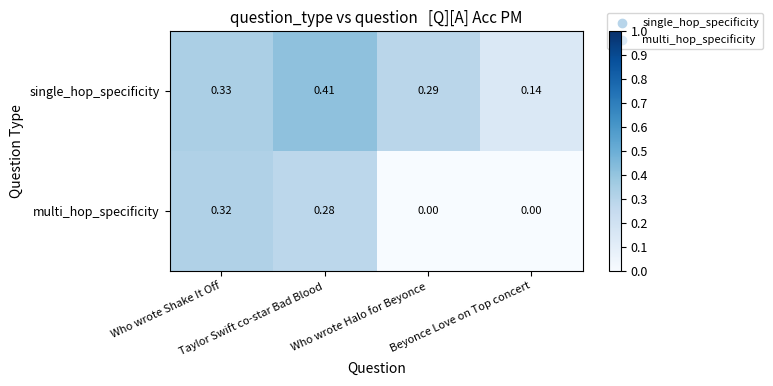

Which series has the largest total across all categories?

single_hop_specificity